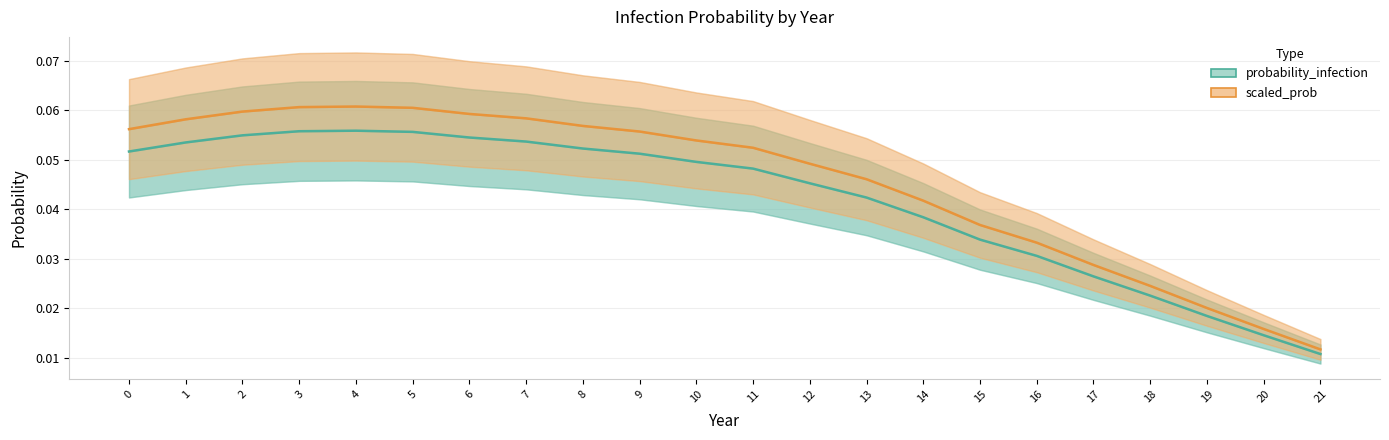

Is the value of probability_infection at 16 greater than the value of scaled_prob at 3?

No